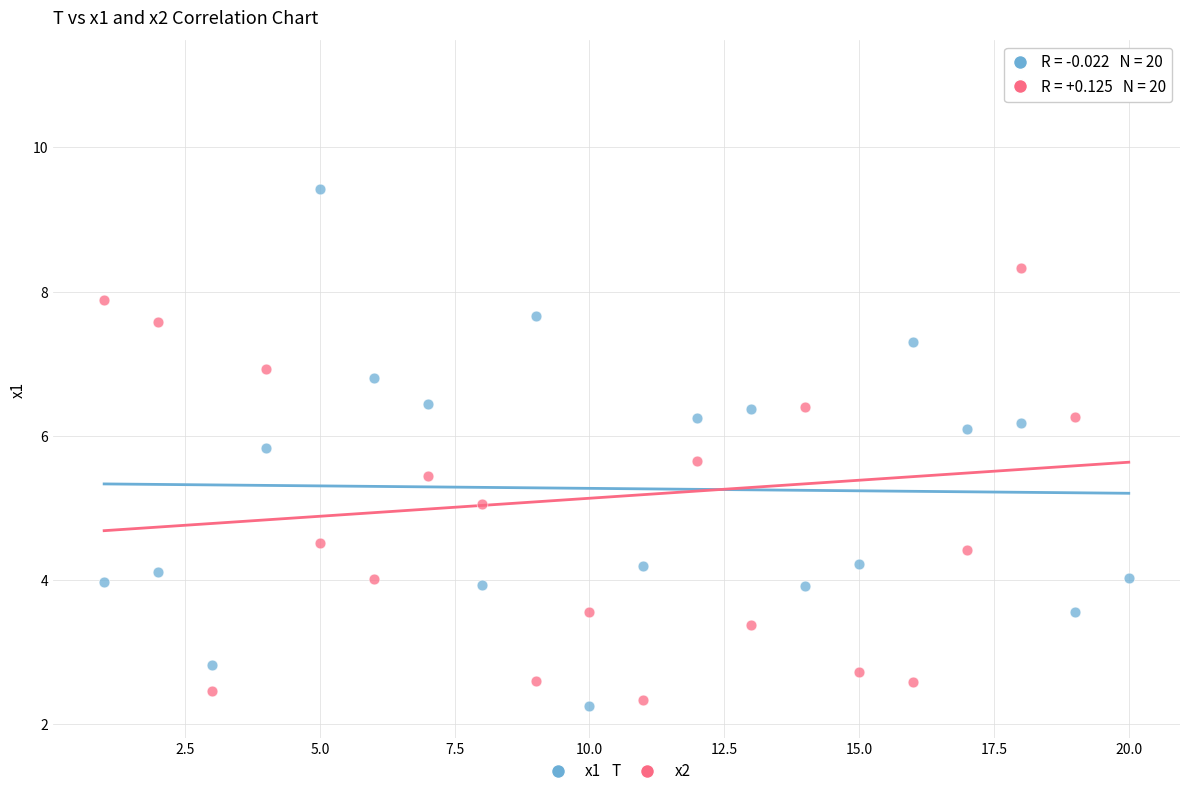

Across all data points, what is the range of X values (max minus min)?

19.0